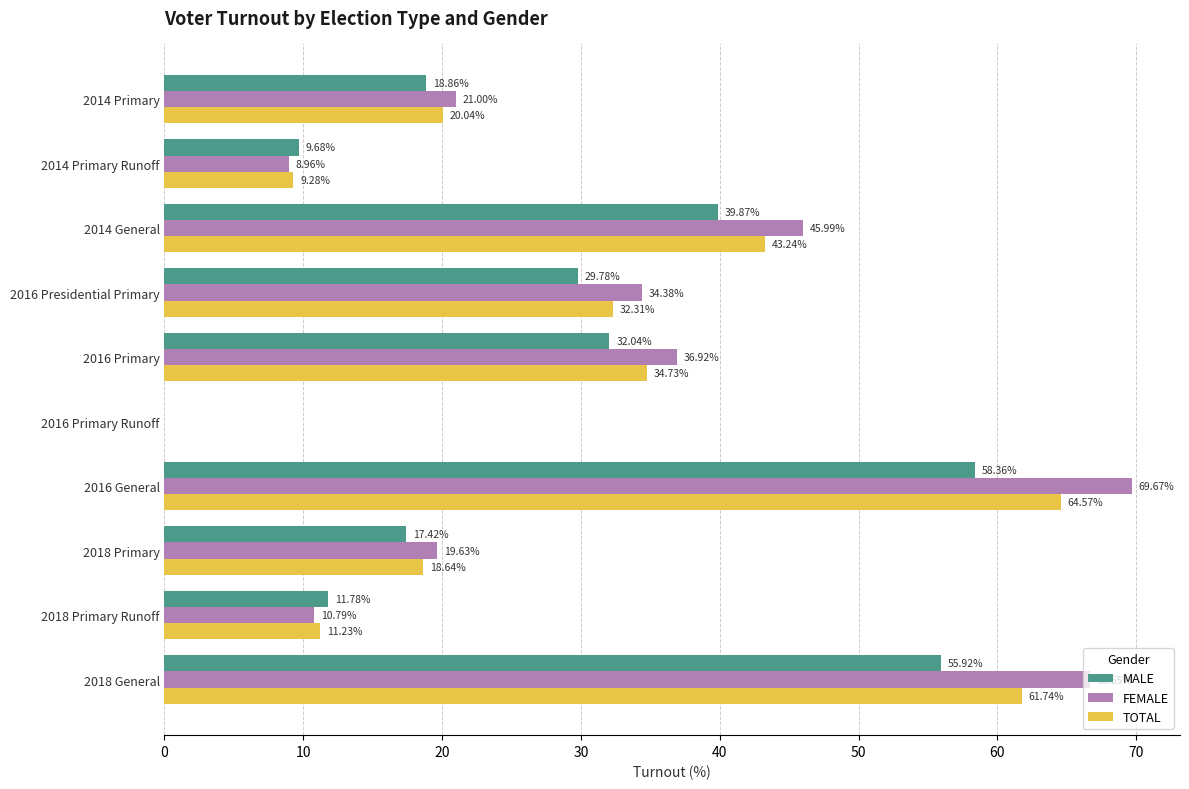

Between 2014 Primary Runoff and 2018 Primary, which series saw the biggest shift?

FEMALE